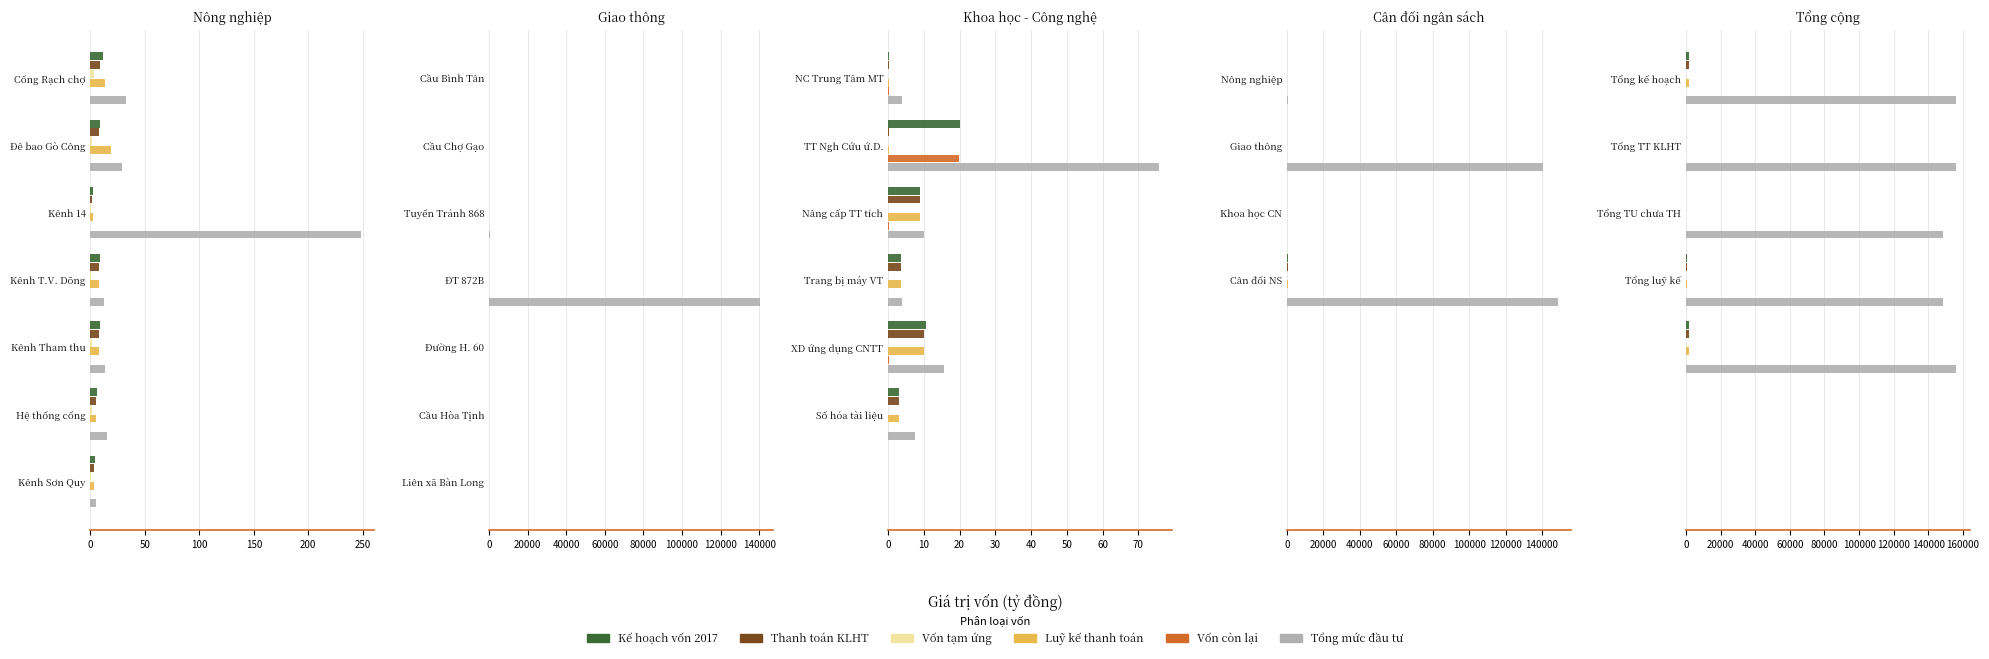

What is the average value of the Kế hoạch vốn 2017 series?

673.7